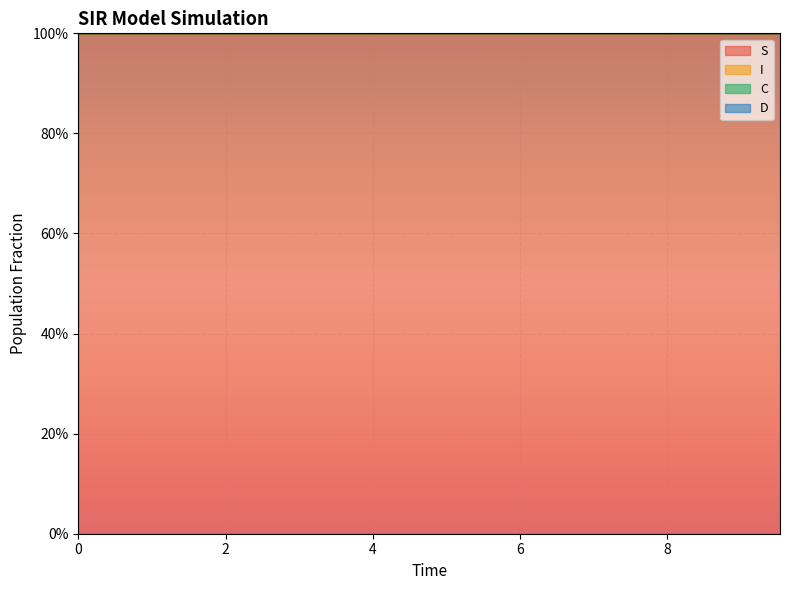

Between 7.023411371237458 and 9.531772575250836, which series saw the biggest shift?

I